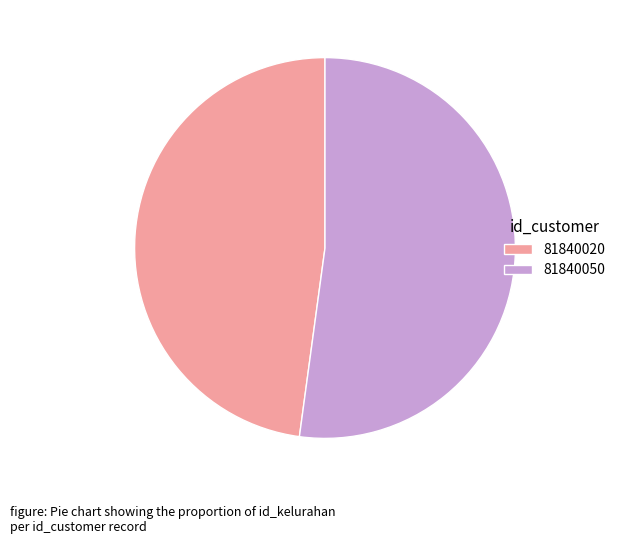

Which slice represents more than half of the pie?

81840050